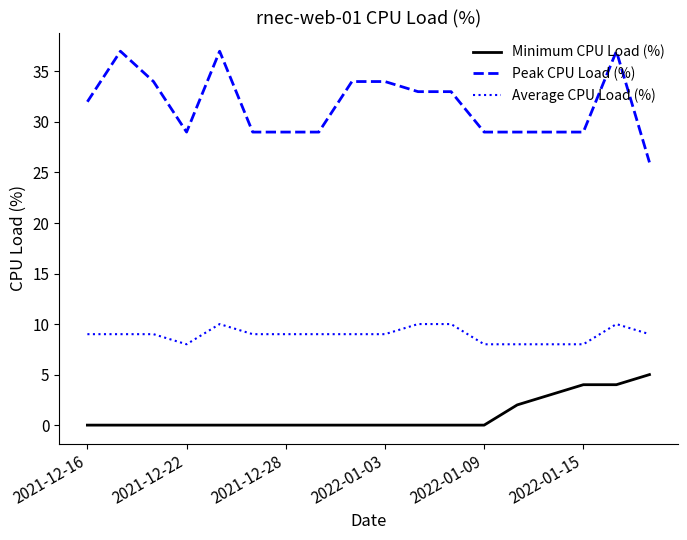

List the series in order of their peak value, lowest first.

Minimum CPU Load (%), Average CPU Load (%), Peak CPU Load (%)